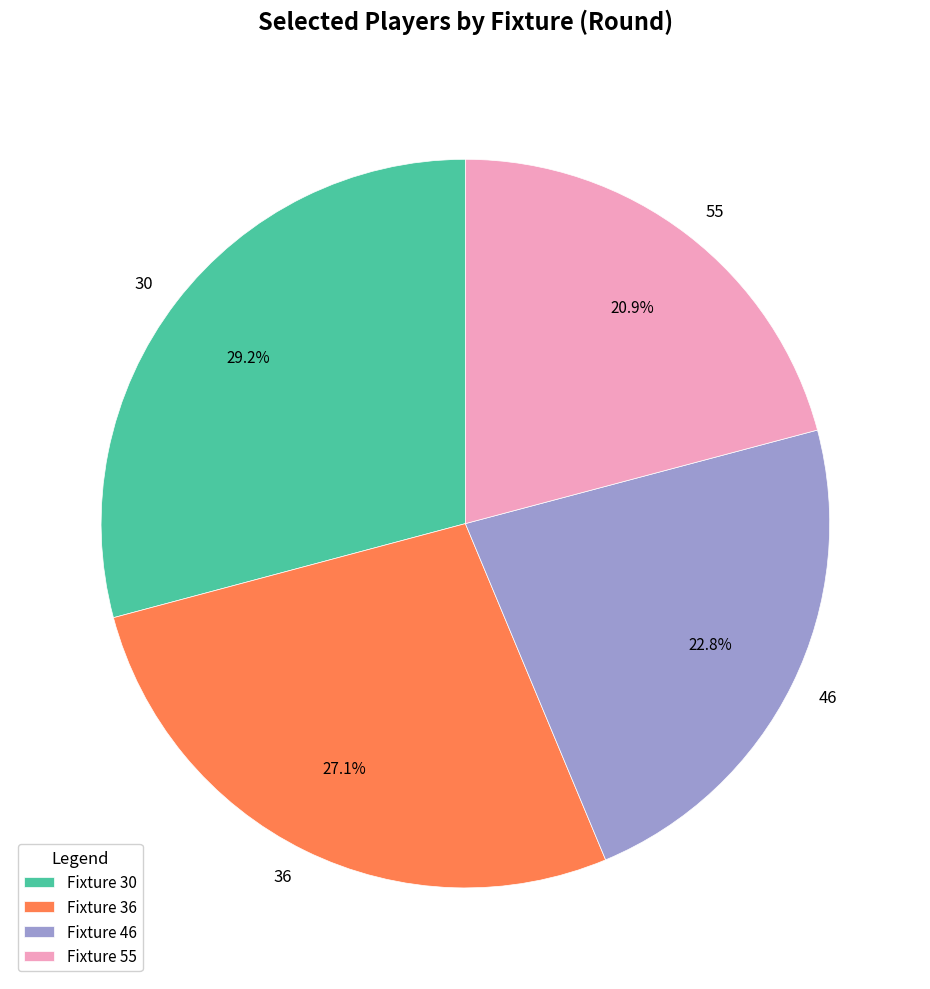

Approximately how many times larger is the value at 36 compared to 55?

1.3